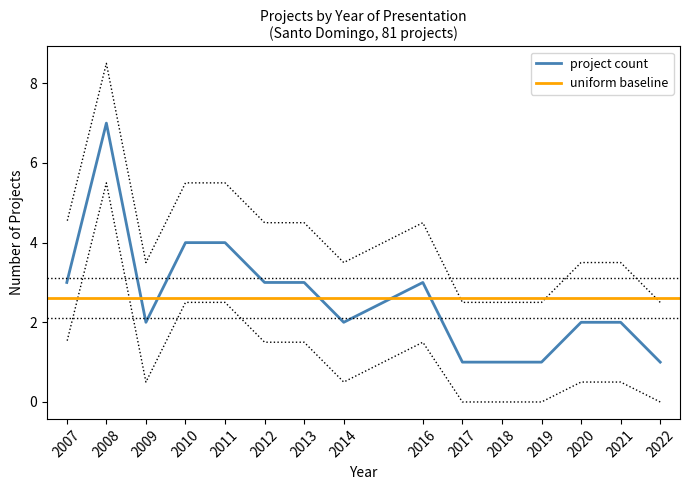

The chart shows a value of 8.7 at 2011. True or false?

False